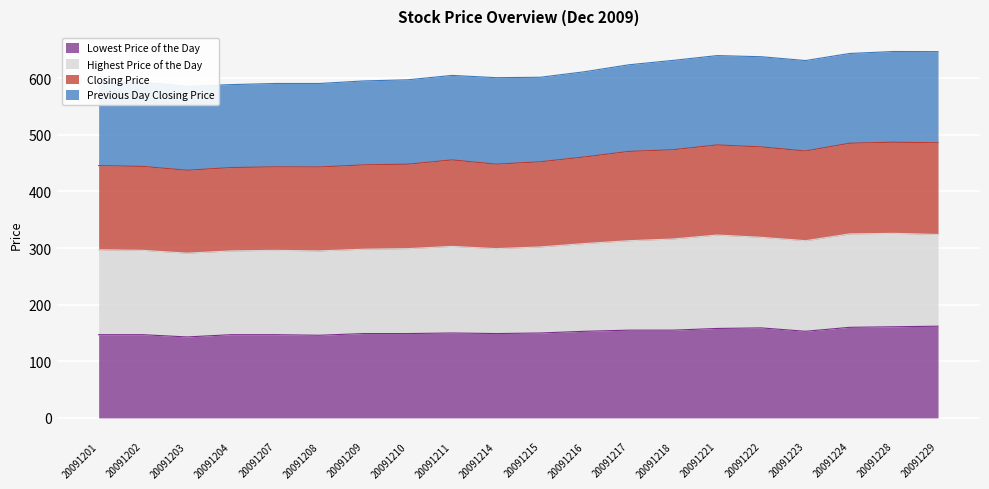

The Lowest Price of the Day series shows 147.0 at 20091204. True or false?

True